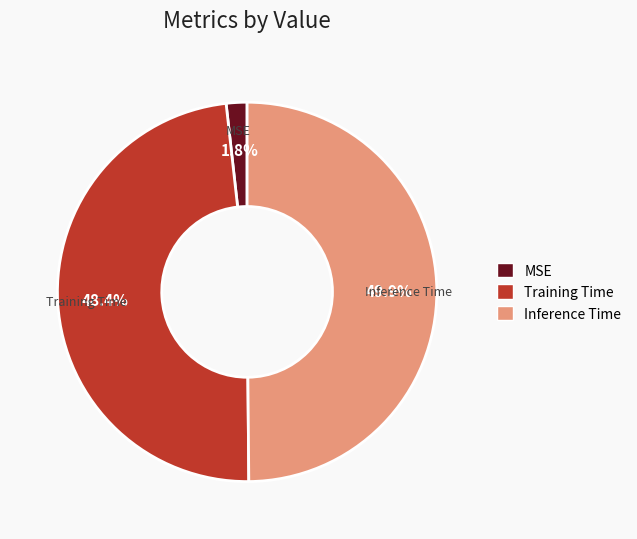

To the nearest percent, what portion does MSE represent?

2%